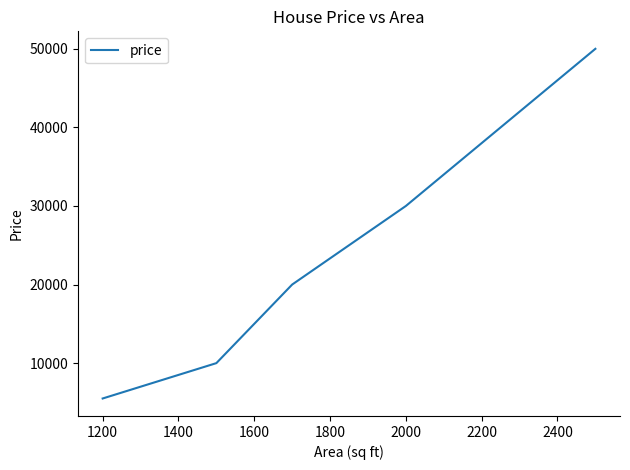

How many lines are shown in the chart?

1